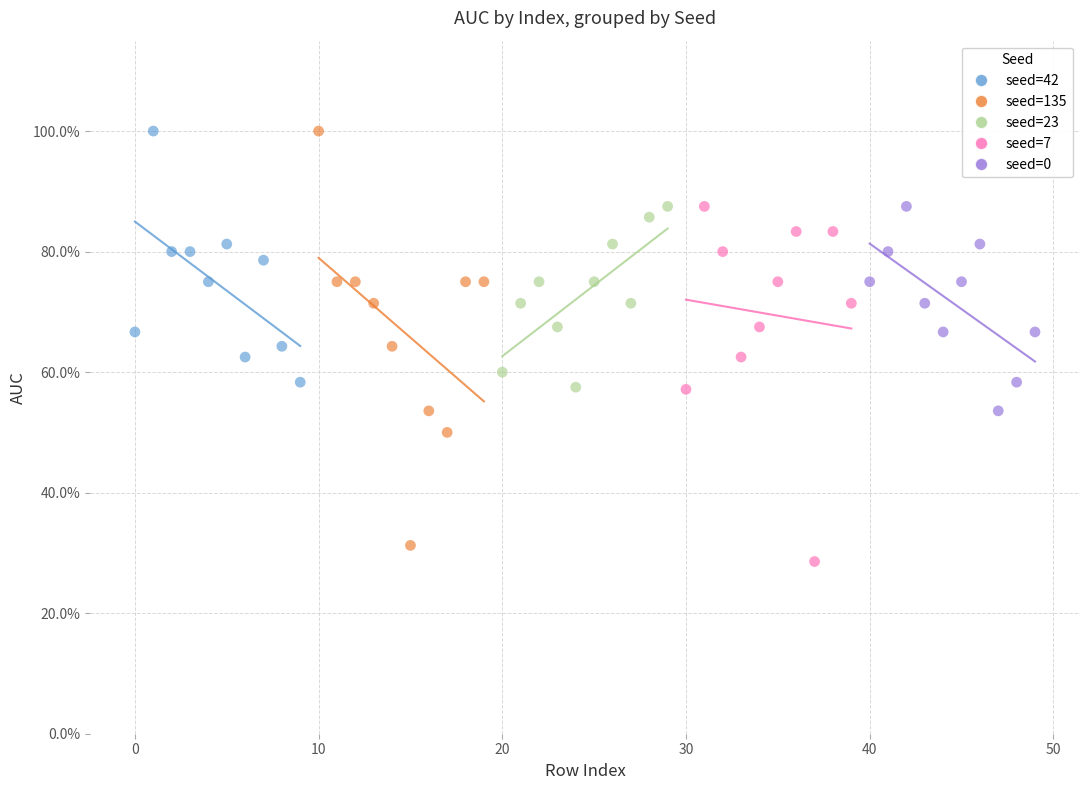

Which series has the widest spread of Y values?

seed=135